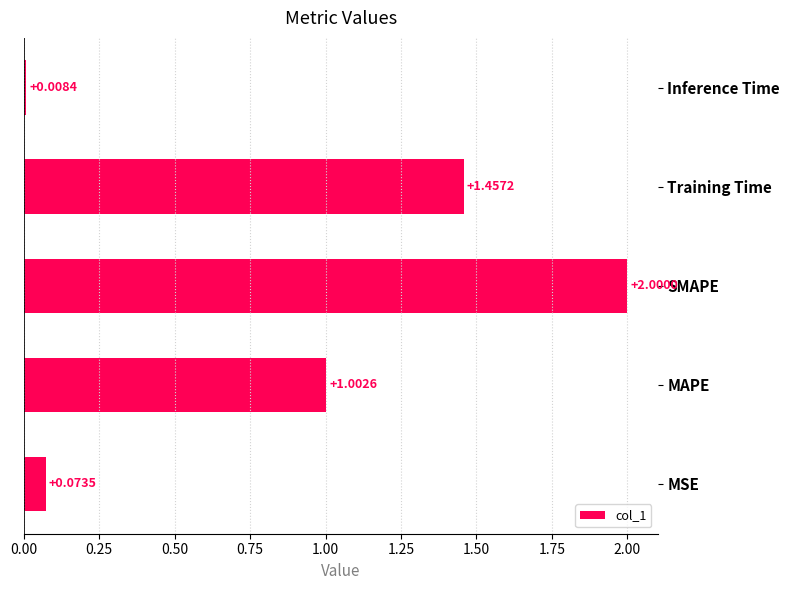

What is the difference between the maximum and second lowest values?

1.9